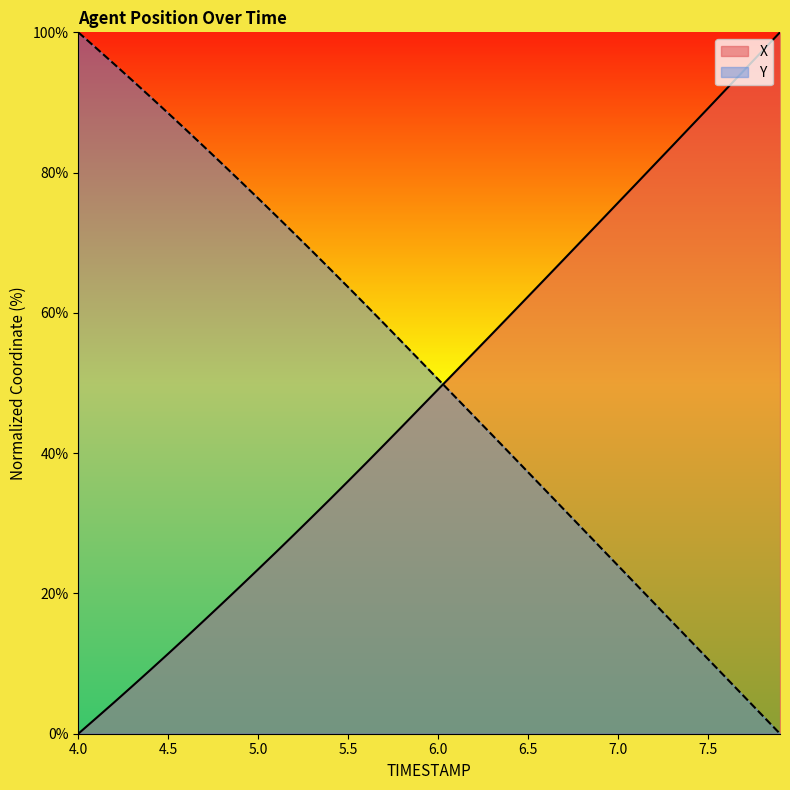

How many lines are shown in the chart?

2